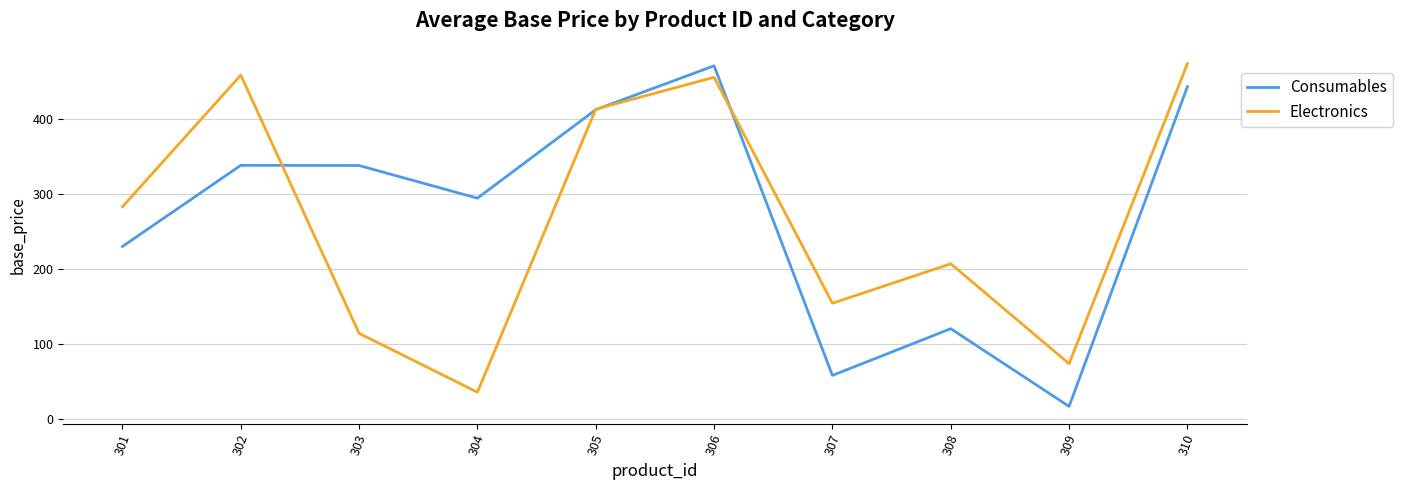

Does the chart have visible grid lines?

Yes